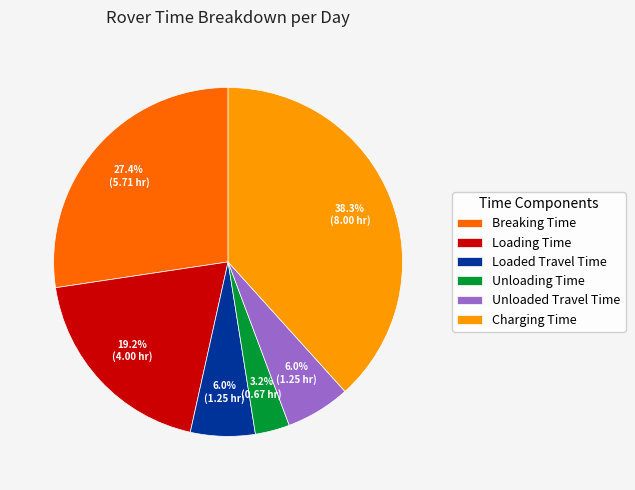

To the nearest percent, what portion does Unloaded Travel Time represent?

6%